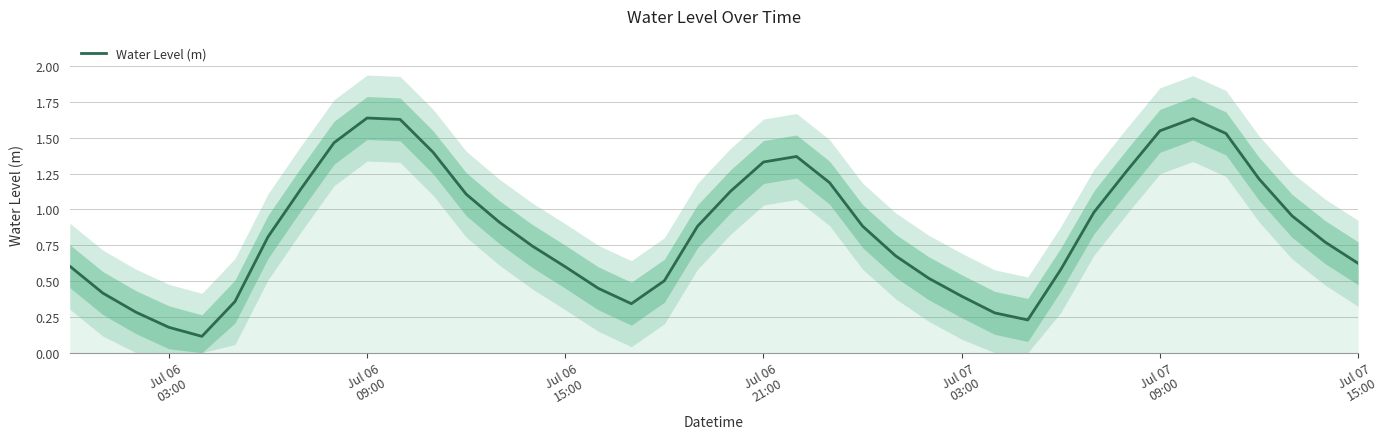

How many lines are shown in the chart?

1